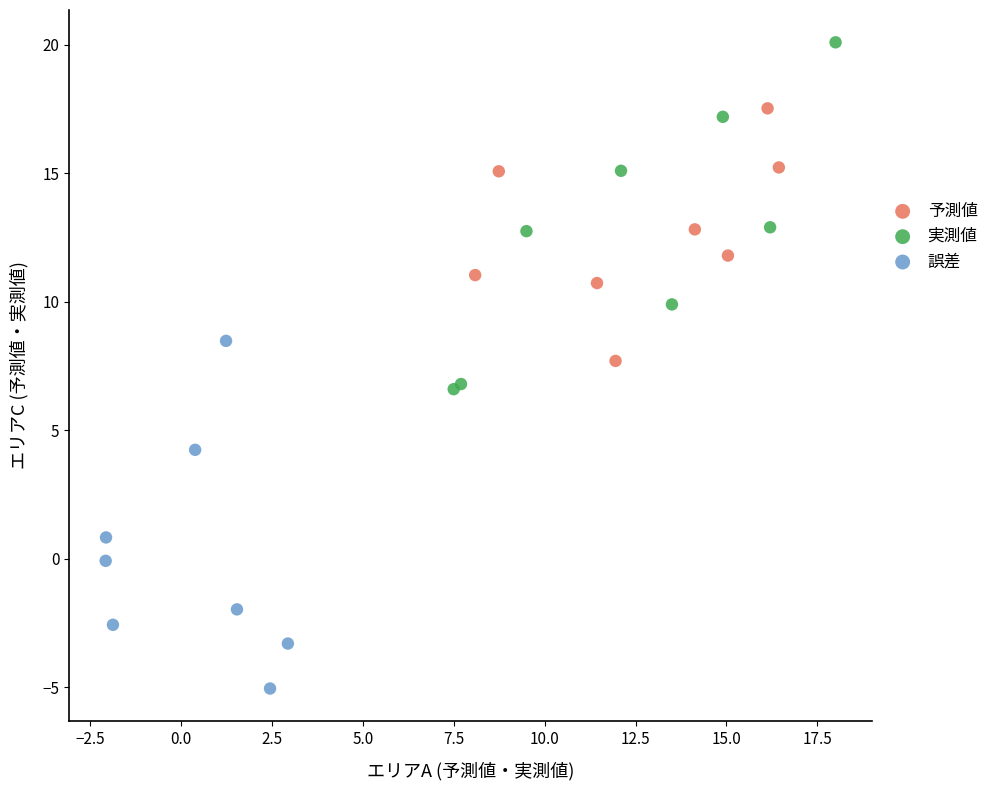

What are all the series names shown in the legend?

予測値, 実測値, 誤差